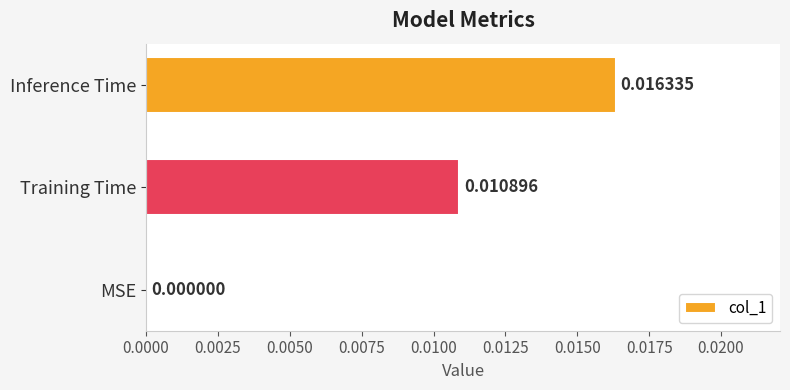

Where is the data nearest to the value 0?

MSE